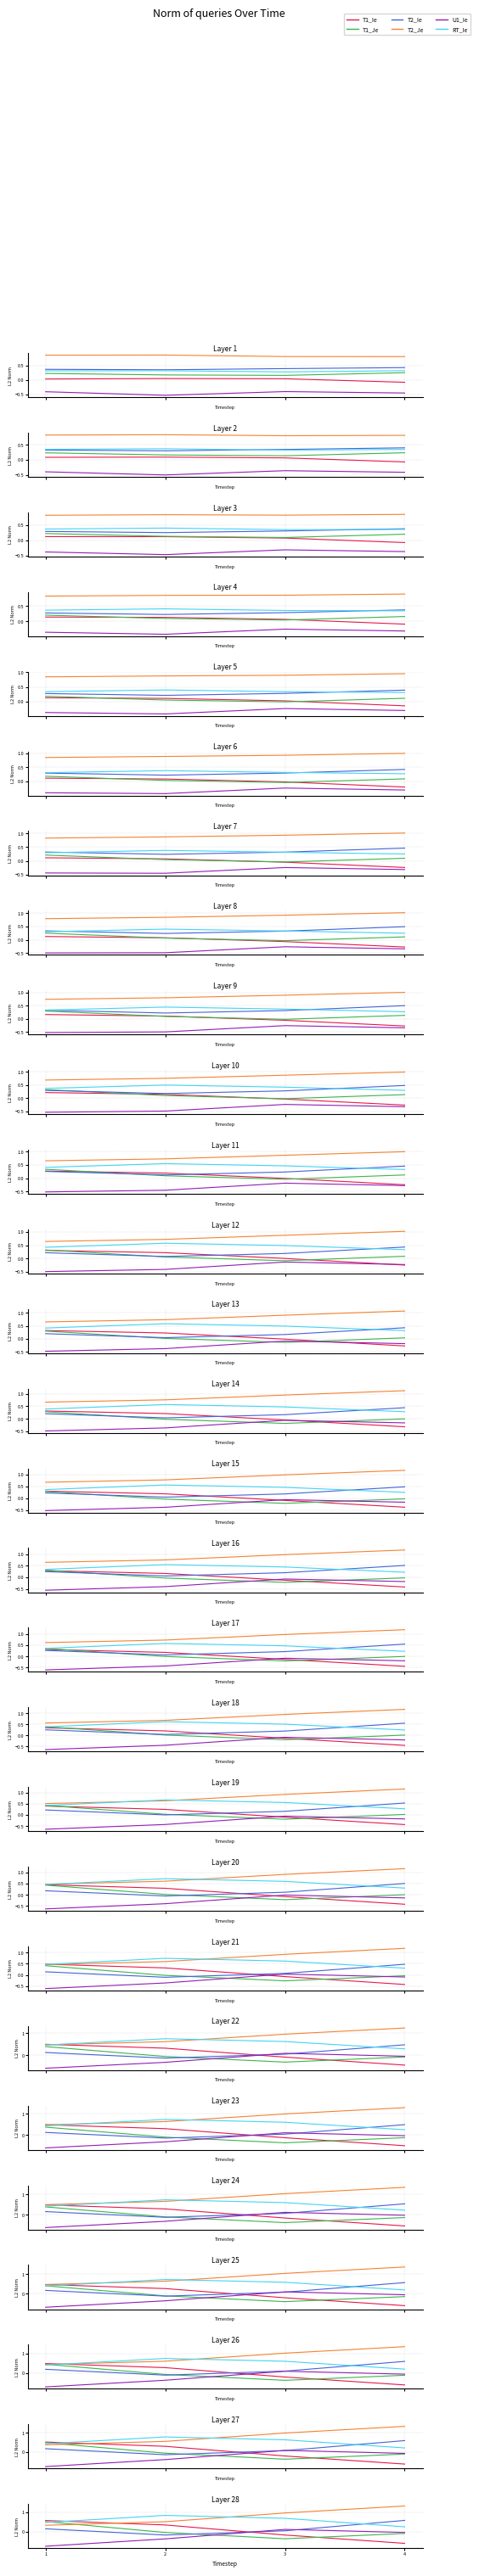

True or false: T1_Je and T1_Ie cross at least once.

False